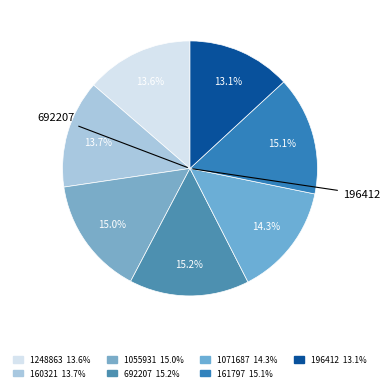

How many segments does this pie chart have?

7